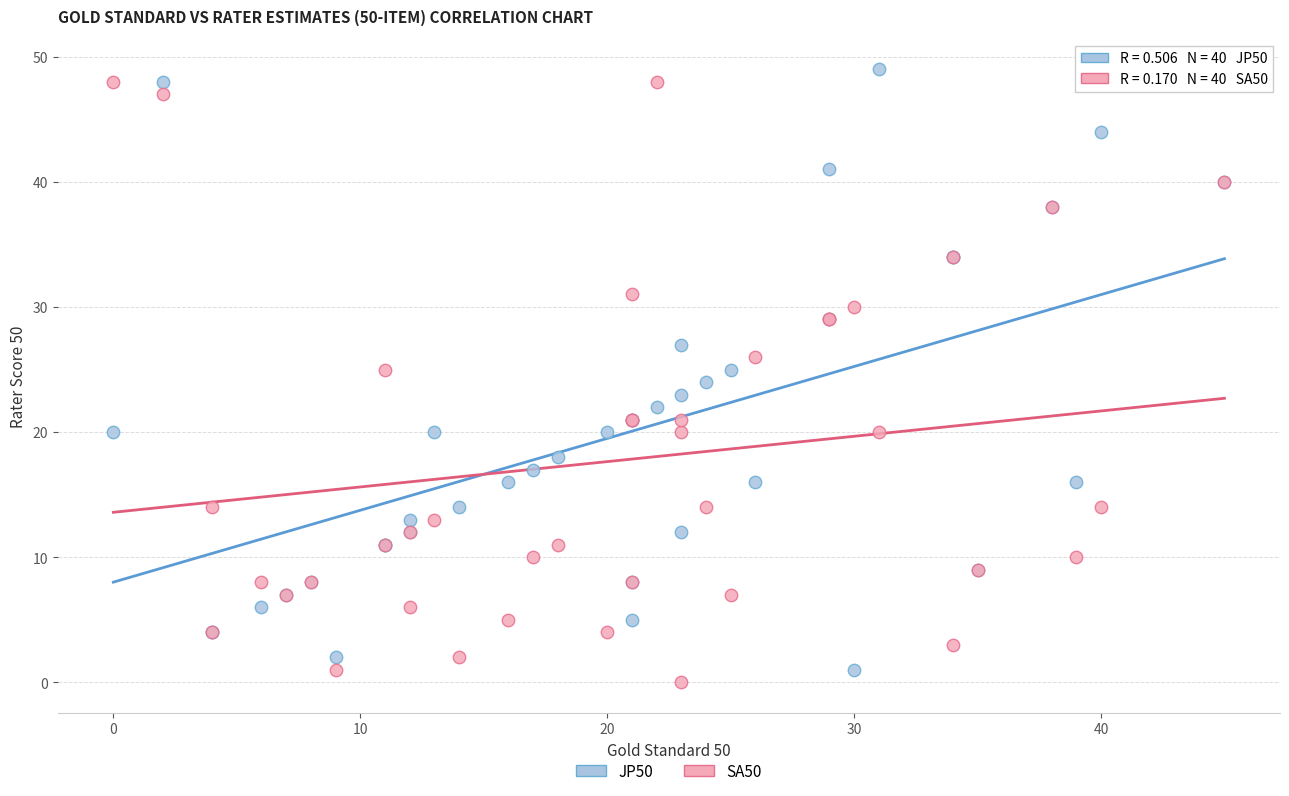

Which series contains the lowest Y value?

SA50